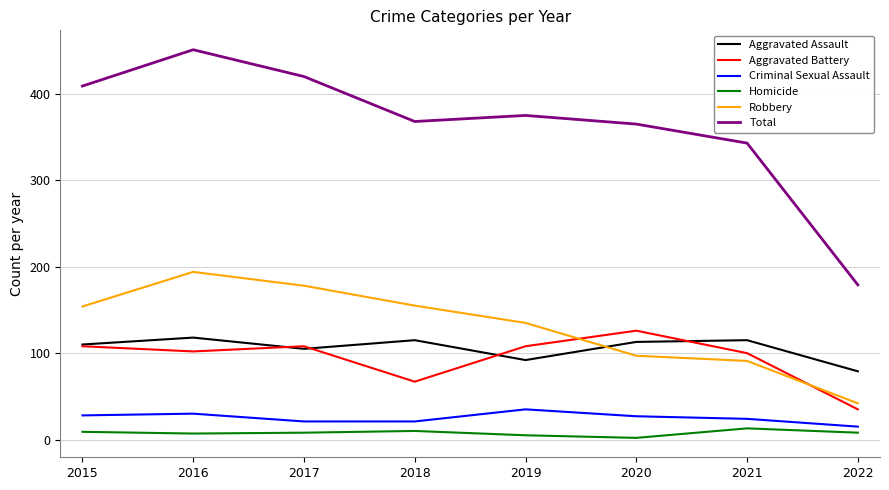

Between 2019 and 2022, which series saw the biggest shift?

Total